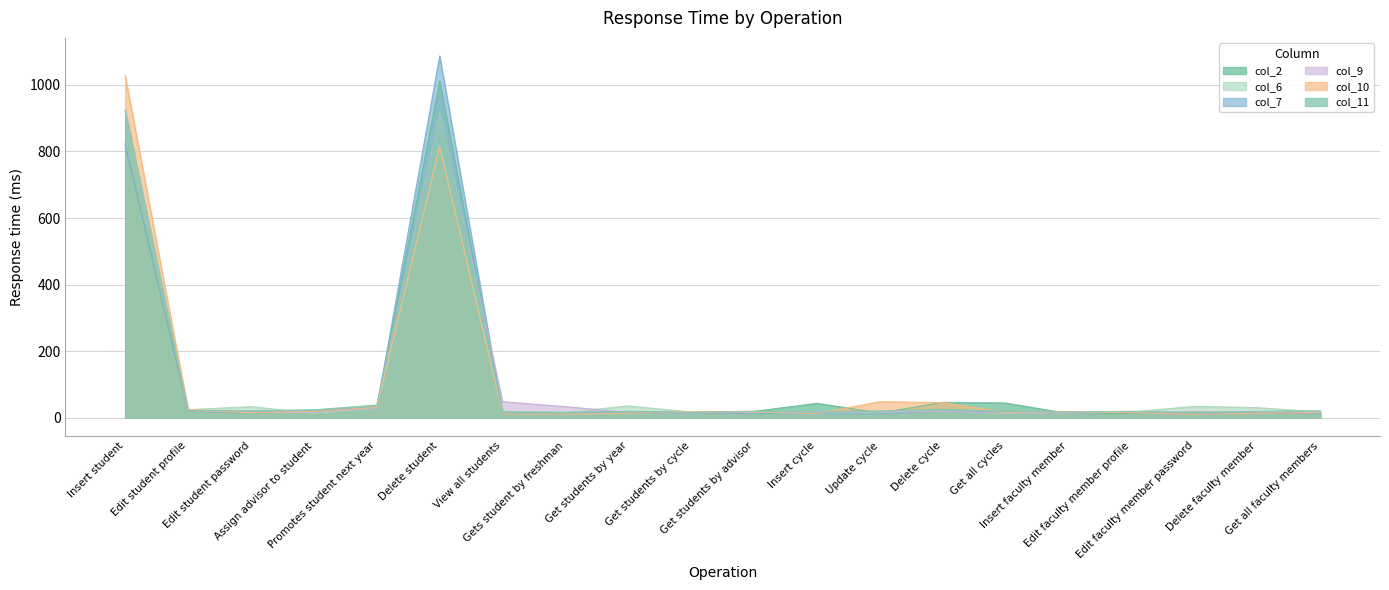

After their last crossing, which series has the higher values: col_2 or col_6?

col_6